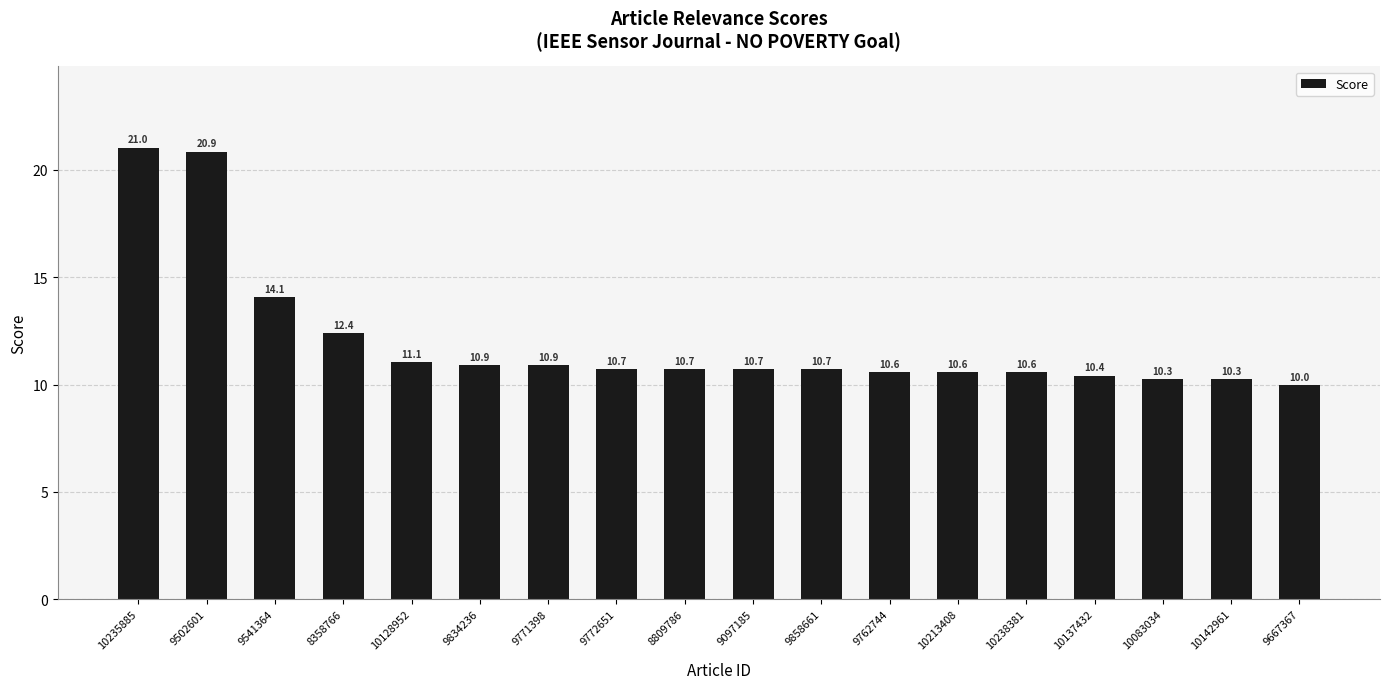

How many bars are there in total?

18